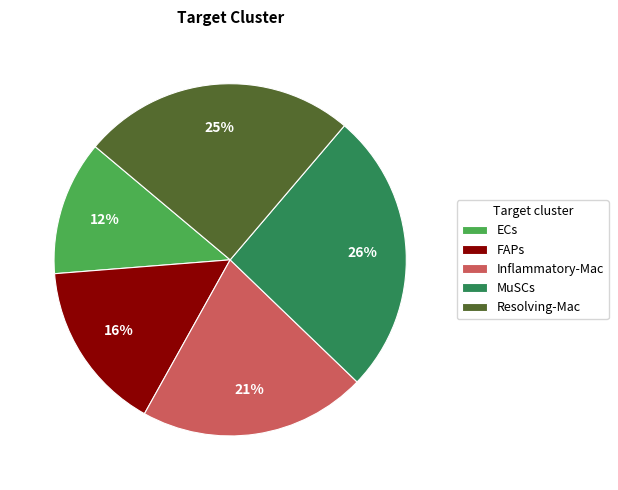

Is it true that Inflammatory-Mac is 21% of the pie?

True